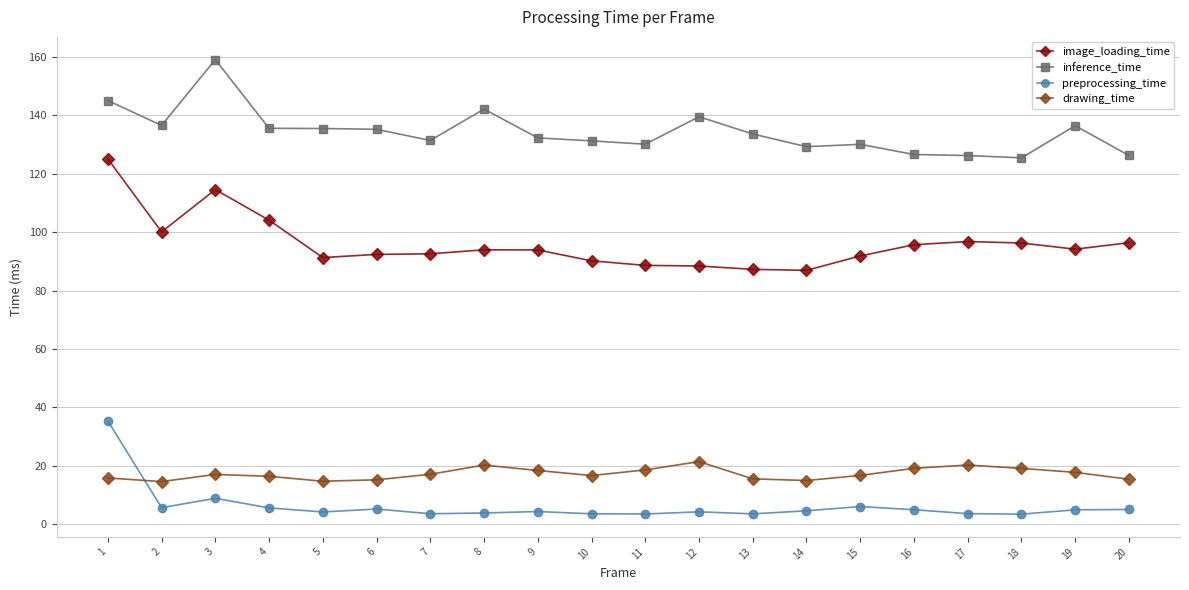

The drawing_time series shows 24.4 at 15. True or false?

False